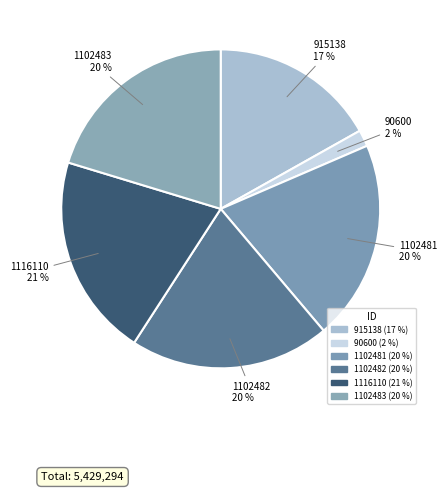

Which slice is the smallest?

90600